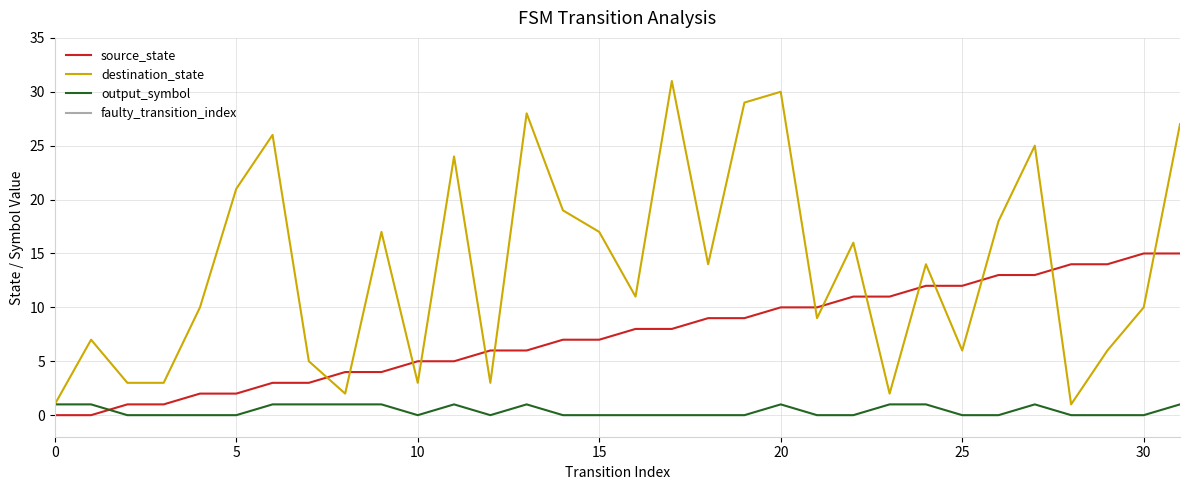

At which label does destination_state reach its peak?

17